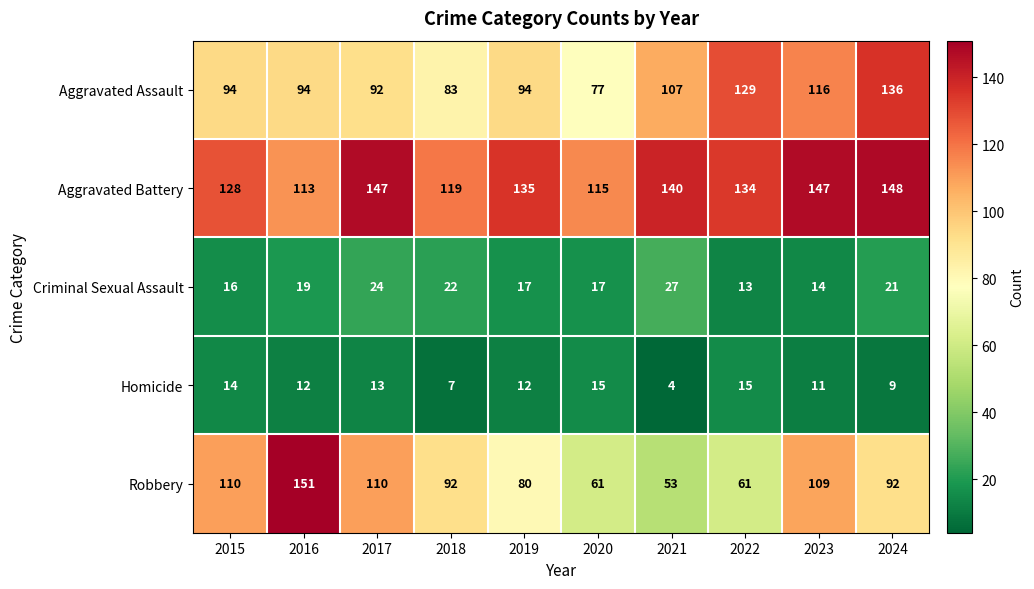

What is the difference between the second highest and minimum values in the Criminal Sexual Assault series?

11